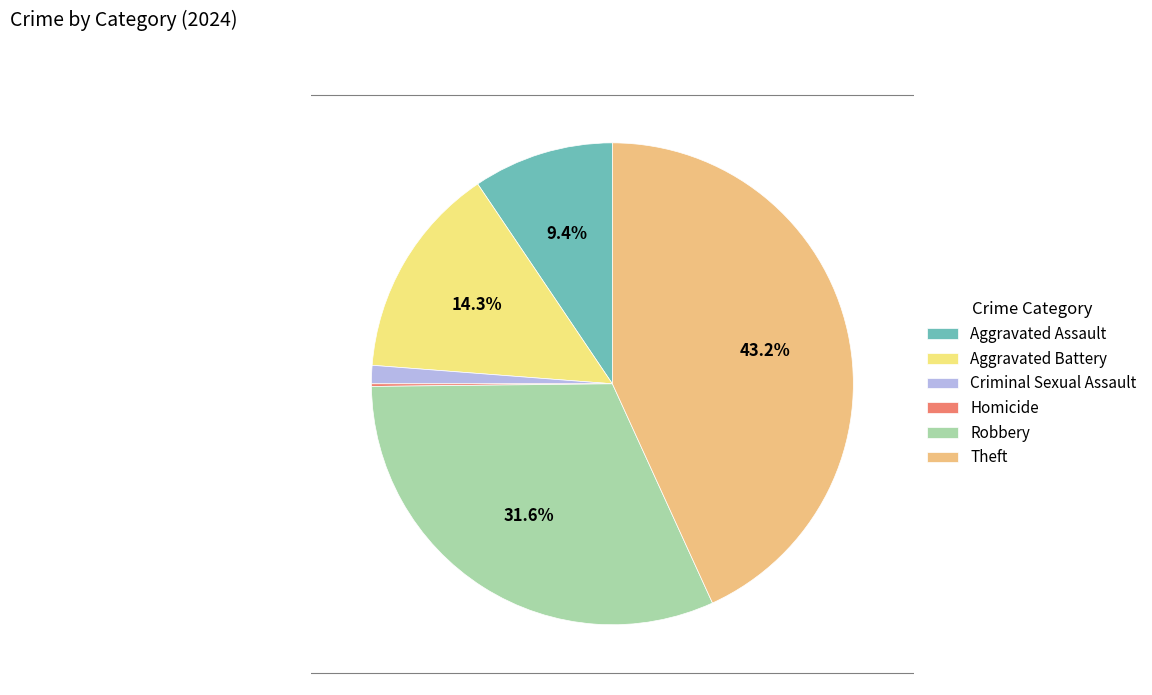

What is the ratio of the value at Aggravated Battery to the value at Robbery?

0.5